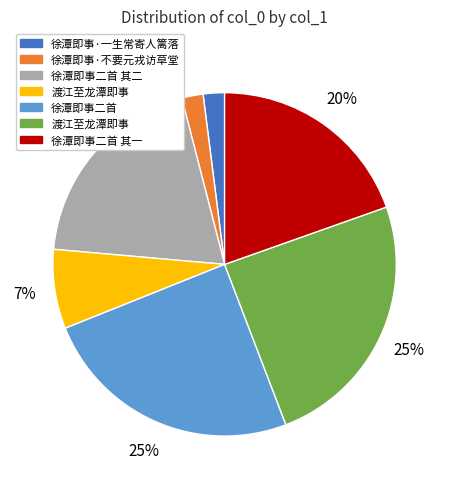

Is there a majority slice in this chart?

No